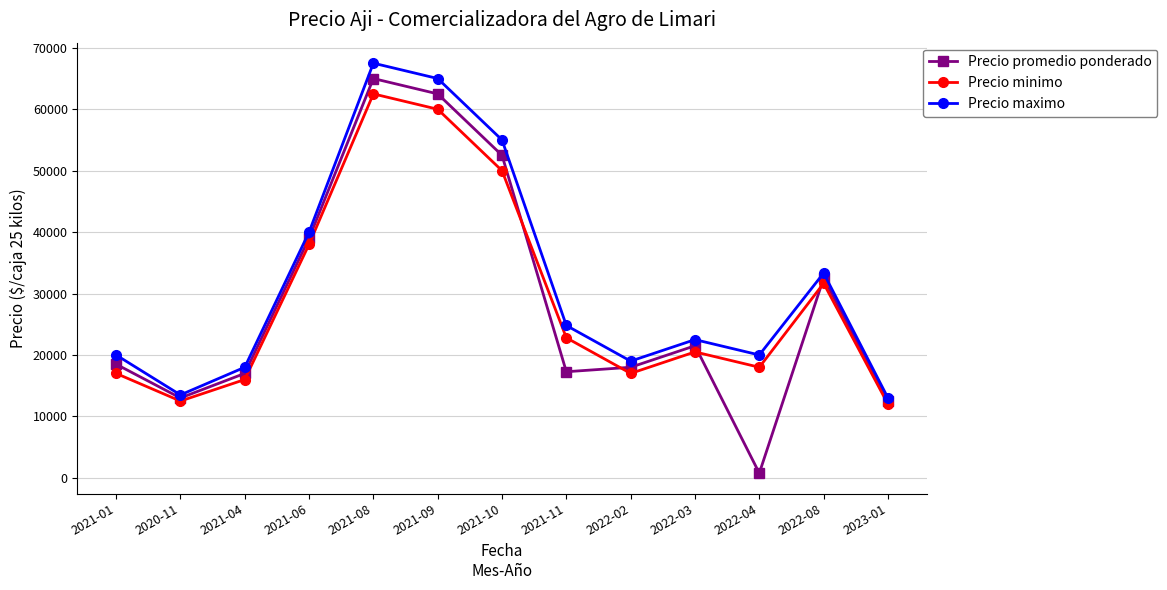

What is the total value across all series at 2022-03?

64500.0